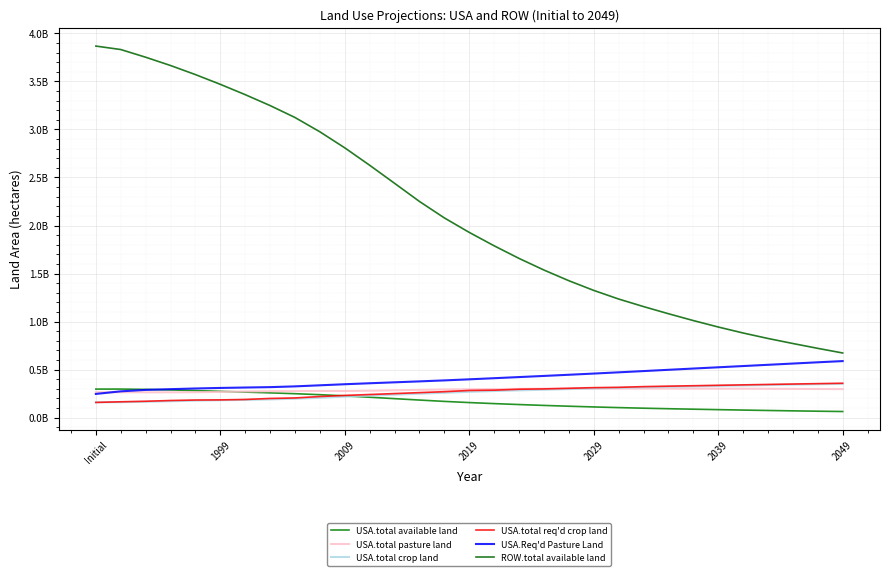

Does the chart have visible grid lines?

Yes